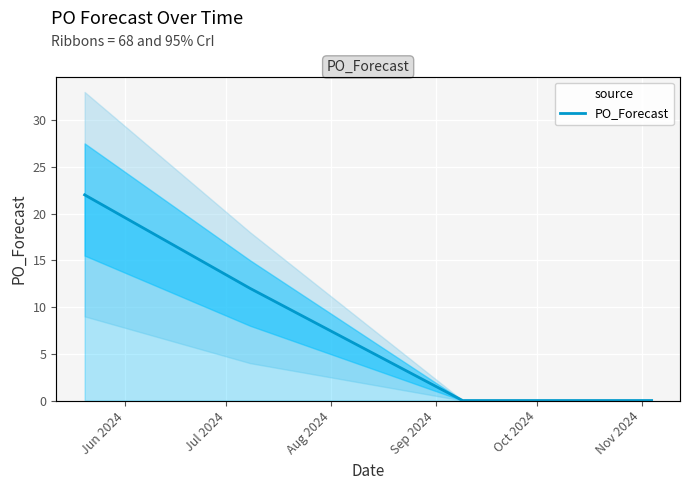

What is the difference between the second highest and minimum values?

12